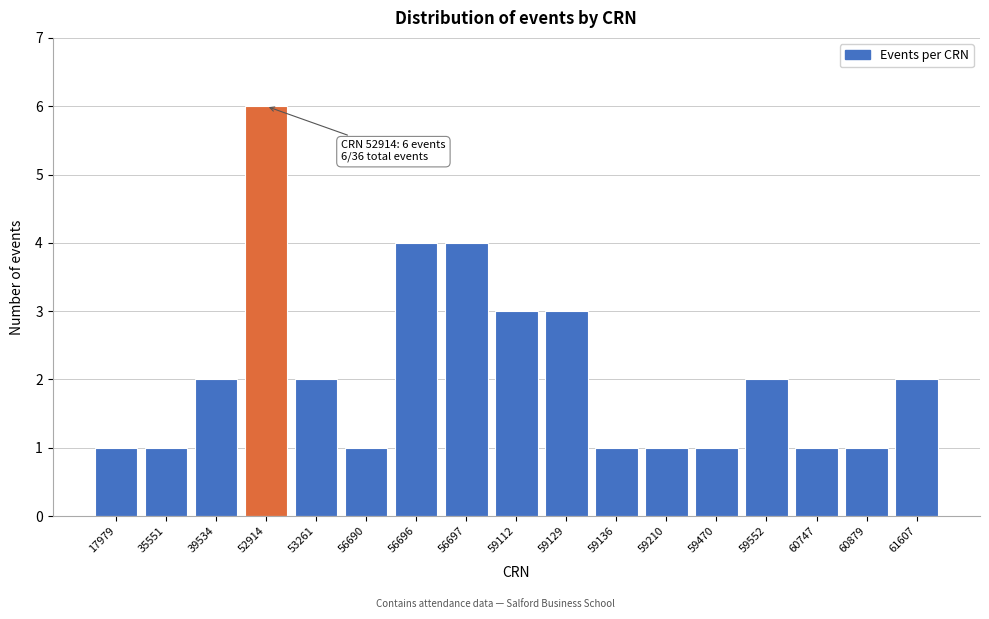

Reading left to right, extract all data points from this chart.

1	1	2	6	2	1	4	4	3	3	1	1	1	2	1	1	2